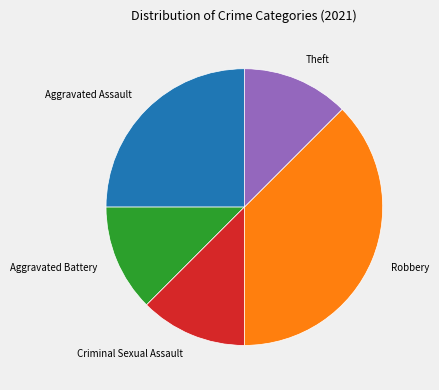

Between Aggravated Assault and Robbery, which is larger?

Robbery